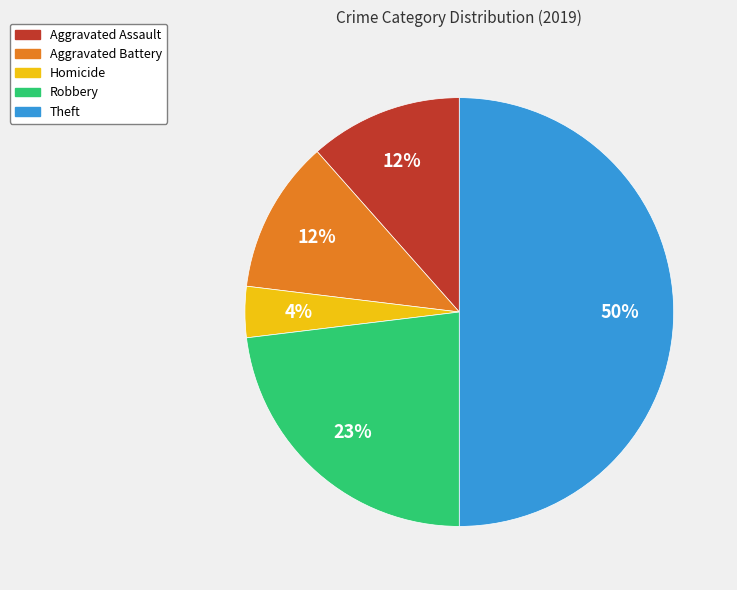

Is Homicide the majority of the pie?

No